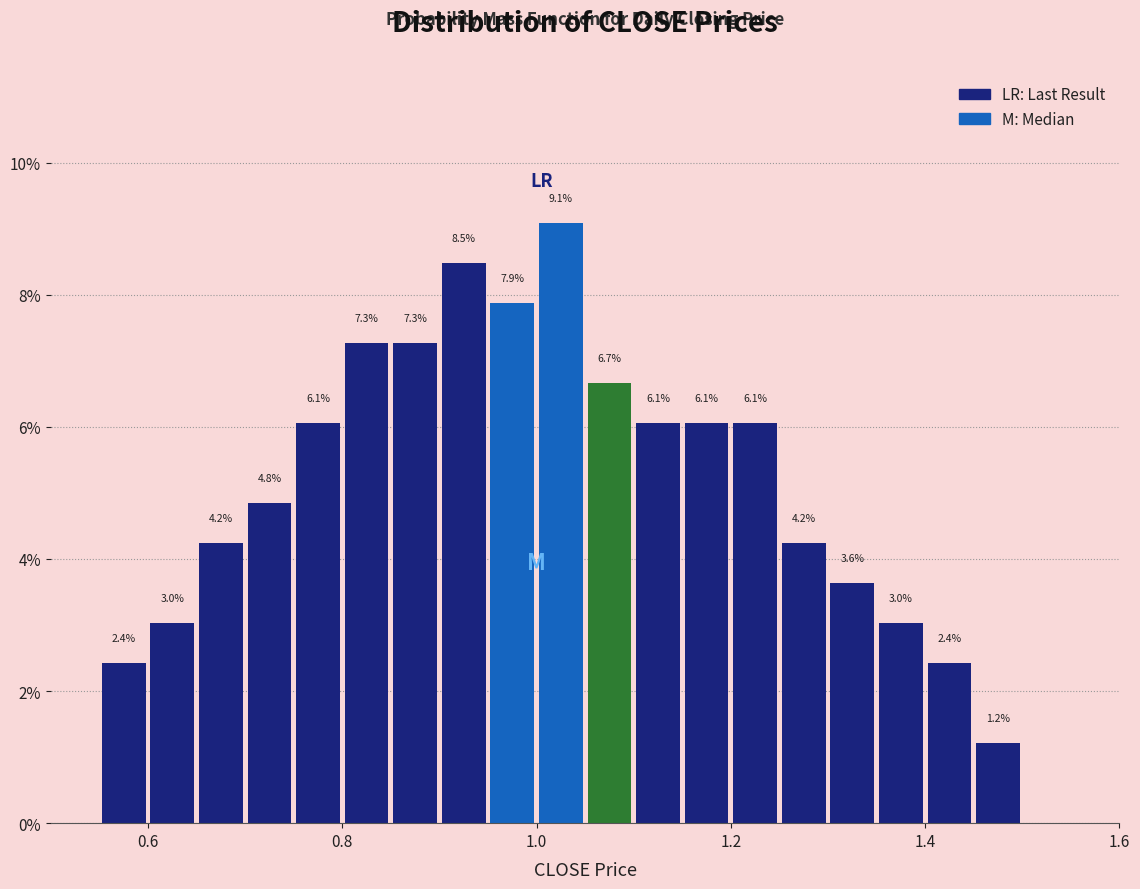

Read against the x-axis, roughly where is the centre of the tallest bar?

1.02